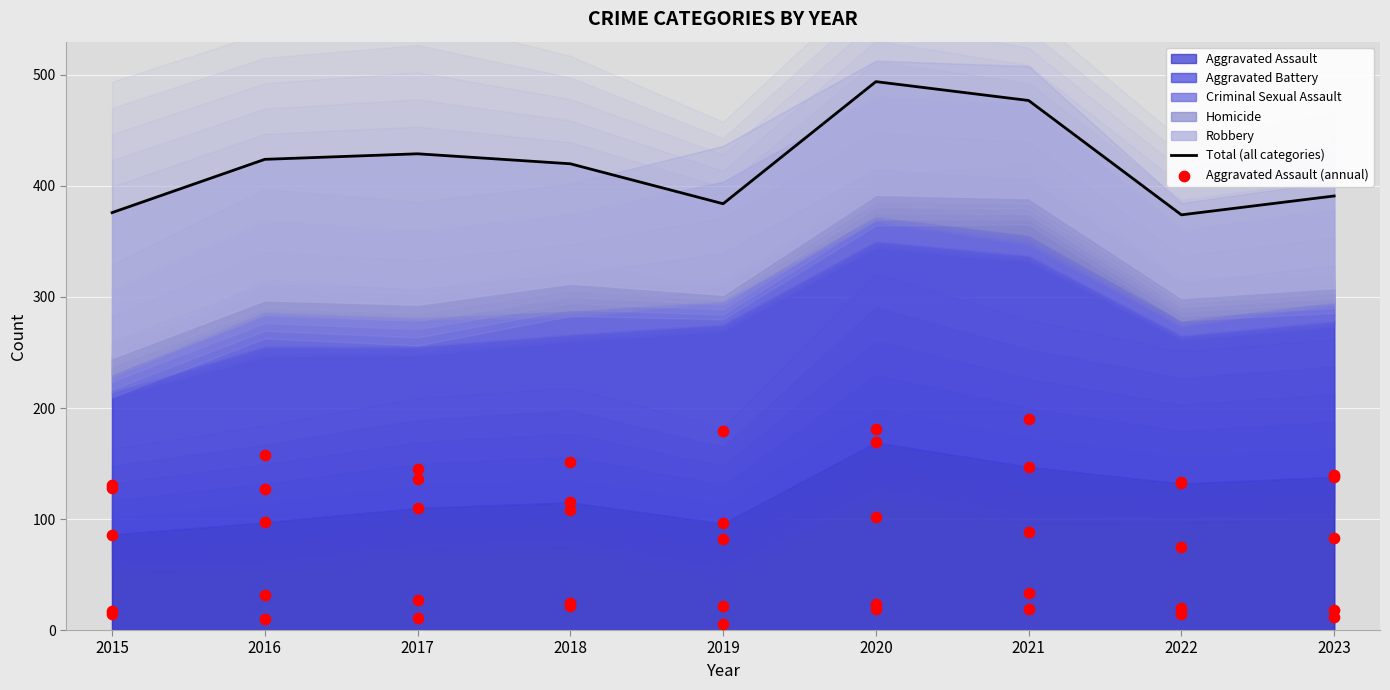

Which series has the largest total across all categories?

Total (all categories)